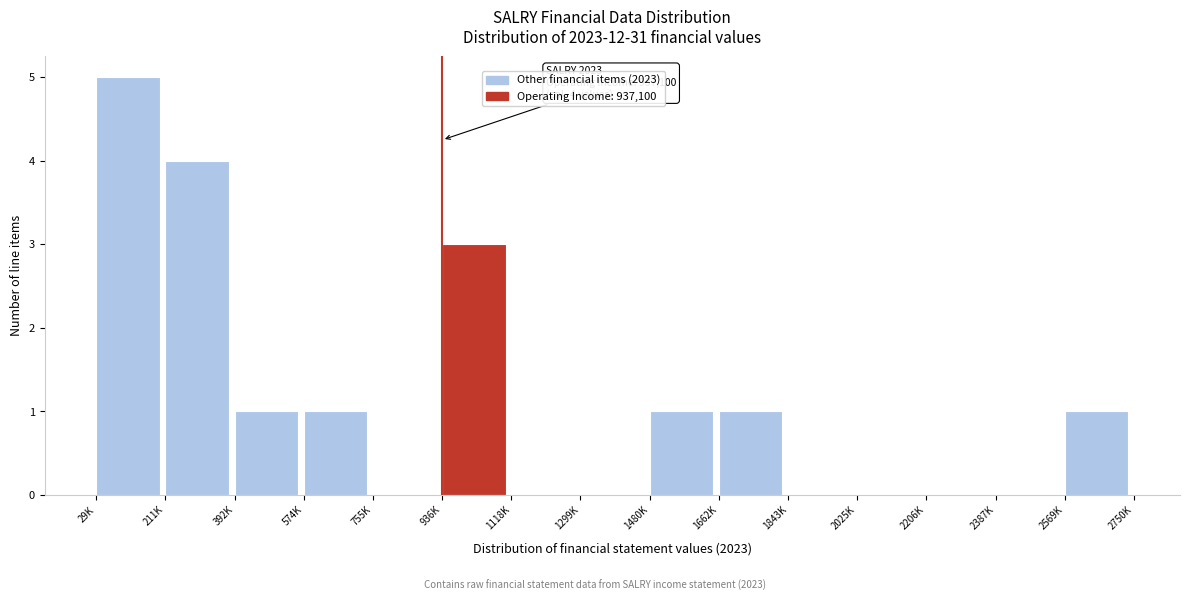

What is the sum of the values at 1118K and 211K?

4